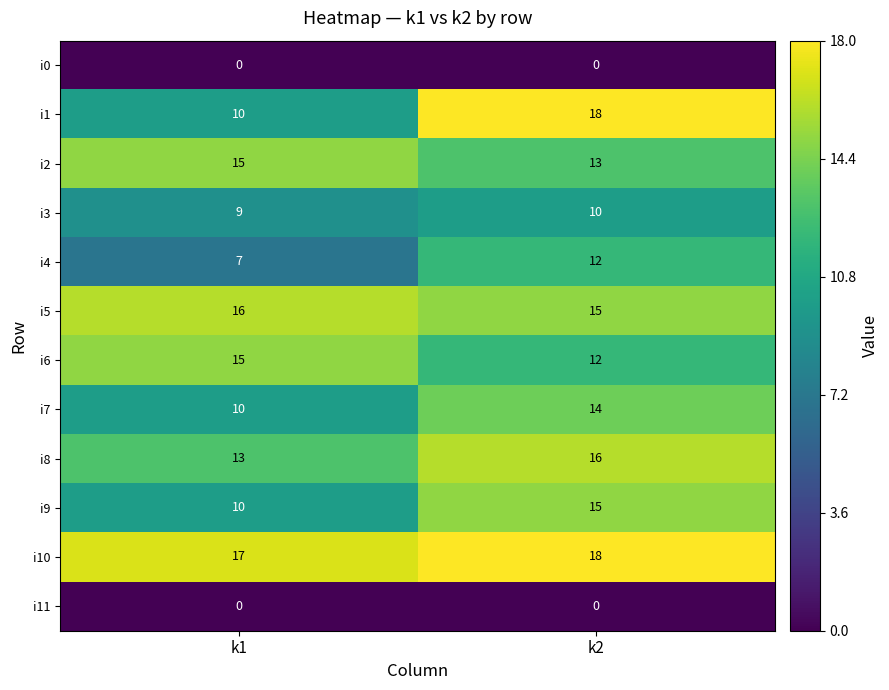

What is the maximum value shown in the chart?

18